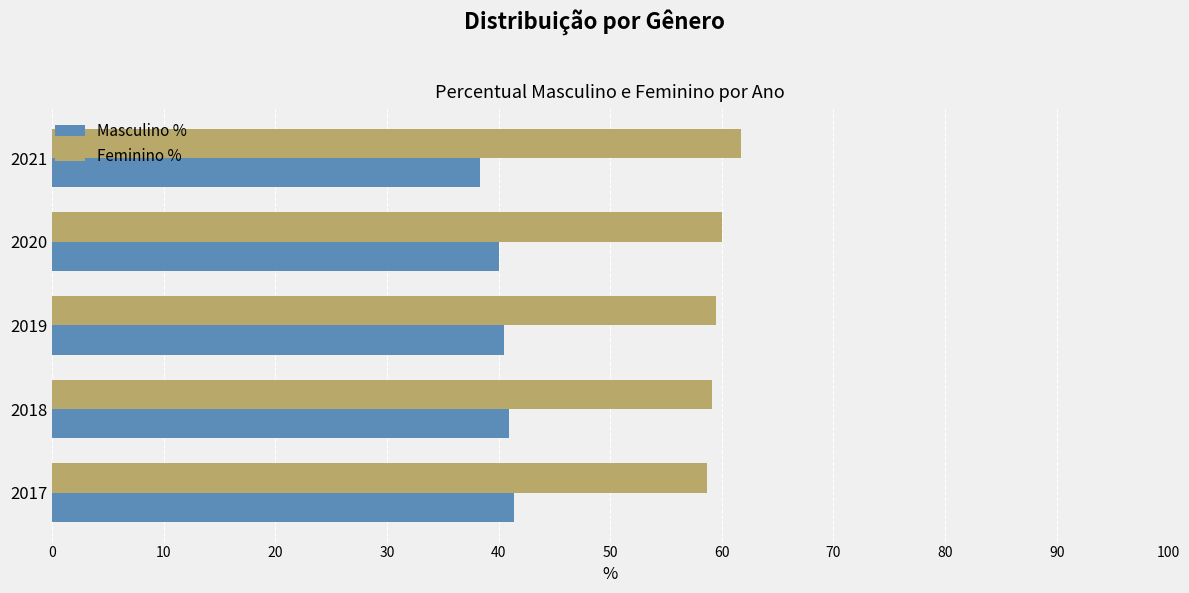

What value does the Feminino % series have at 2017?

58.6